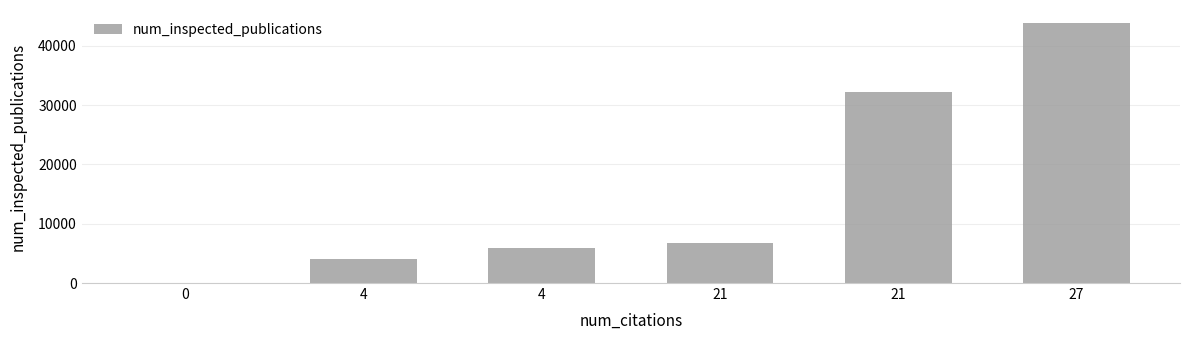

What is the difference between the values at 4 and 0?

4116